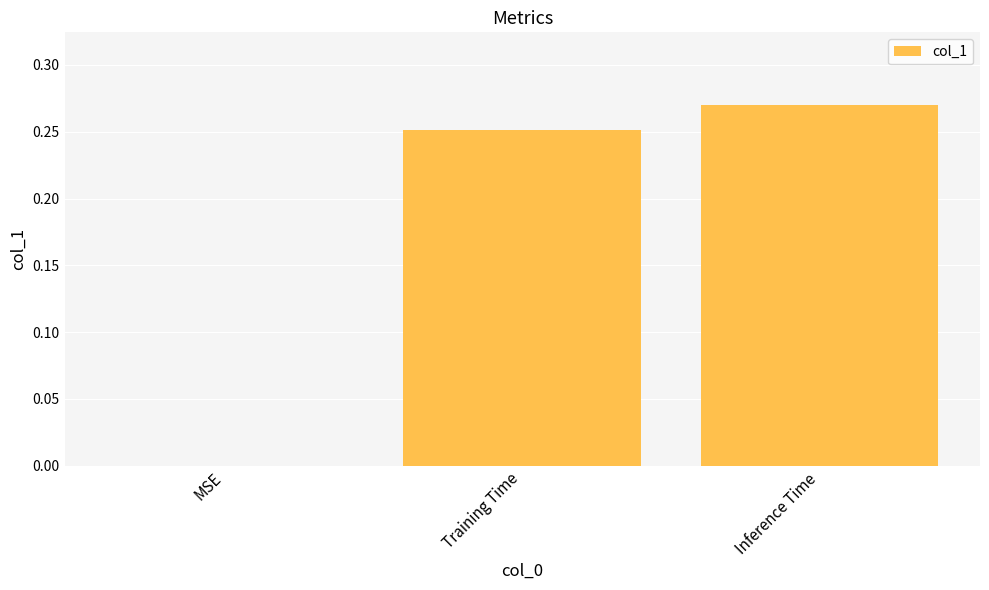

What is the sum of all values?

0.5